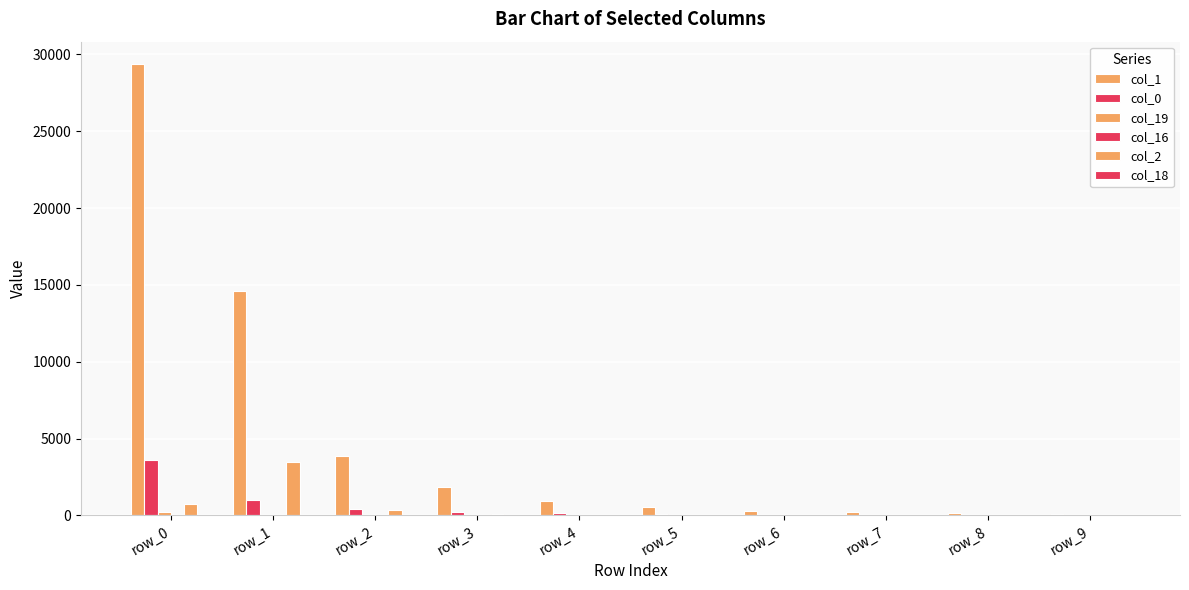

Is it true that col_2 equals 12 at row_7?

True